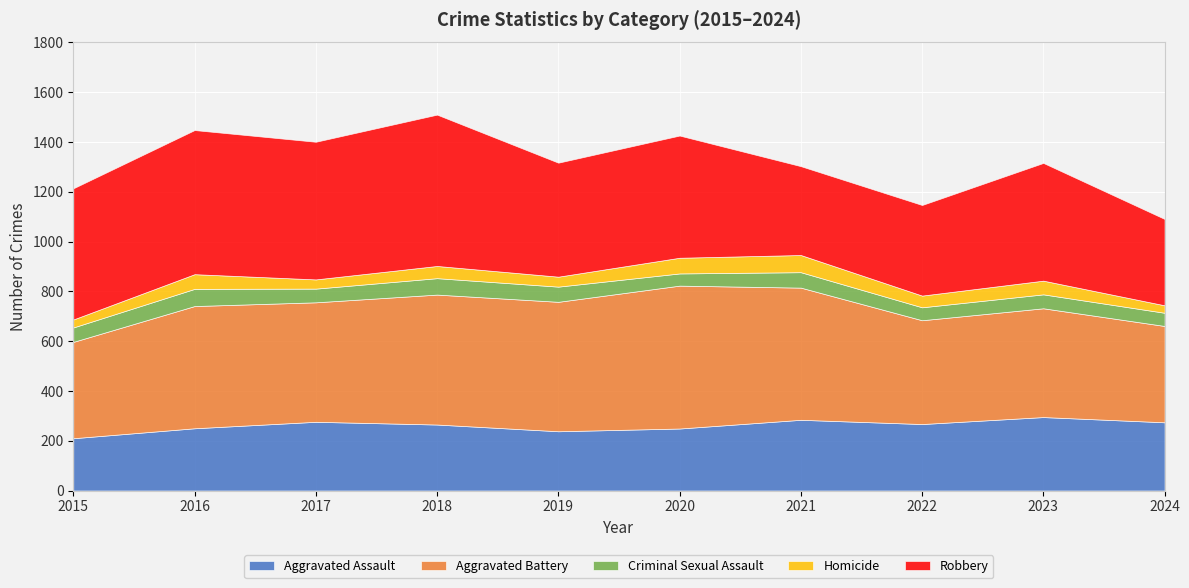

What is the value of the Aggravated Assault point at the 3rd from the left?

276